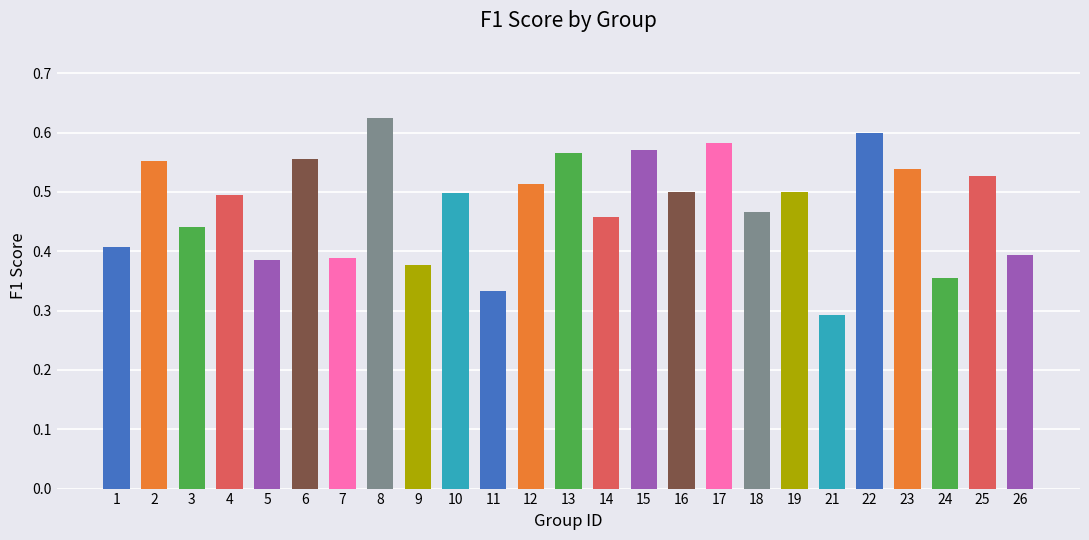

Which category has the lowest value across all series?

21